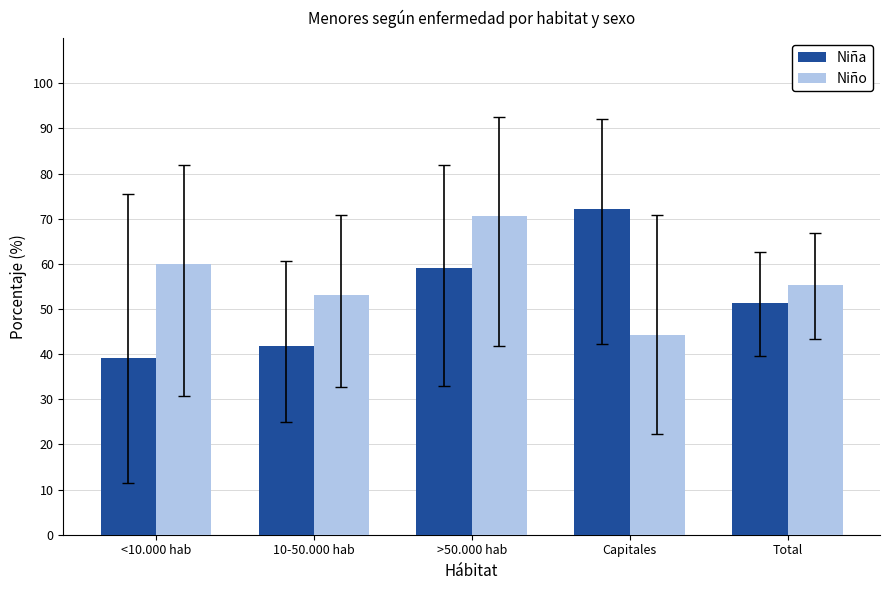

The Niña series shows 39.2 at <10.000 hab. True or false?

True